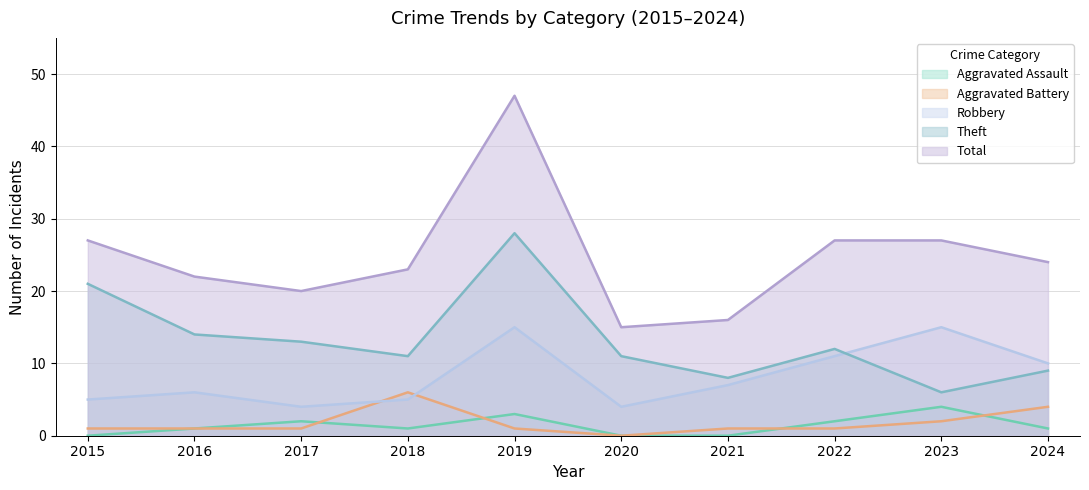

How many data points does each series have?

10